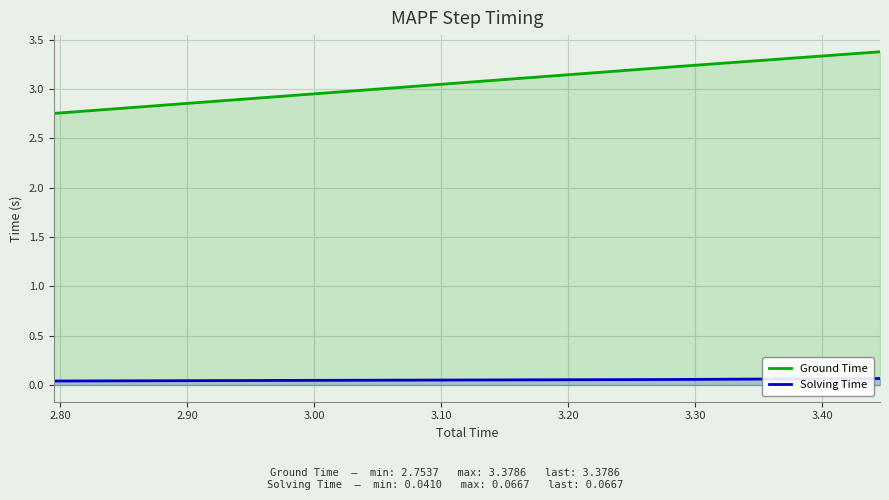

Which series has the largest range (max minus min)?

Ground Time